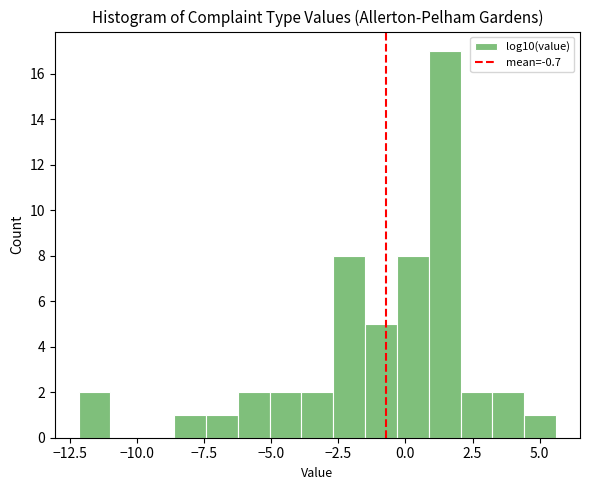

Read against the x-axis, roughly where is the centre of the tallest bar?

1.5